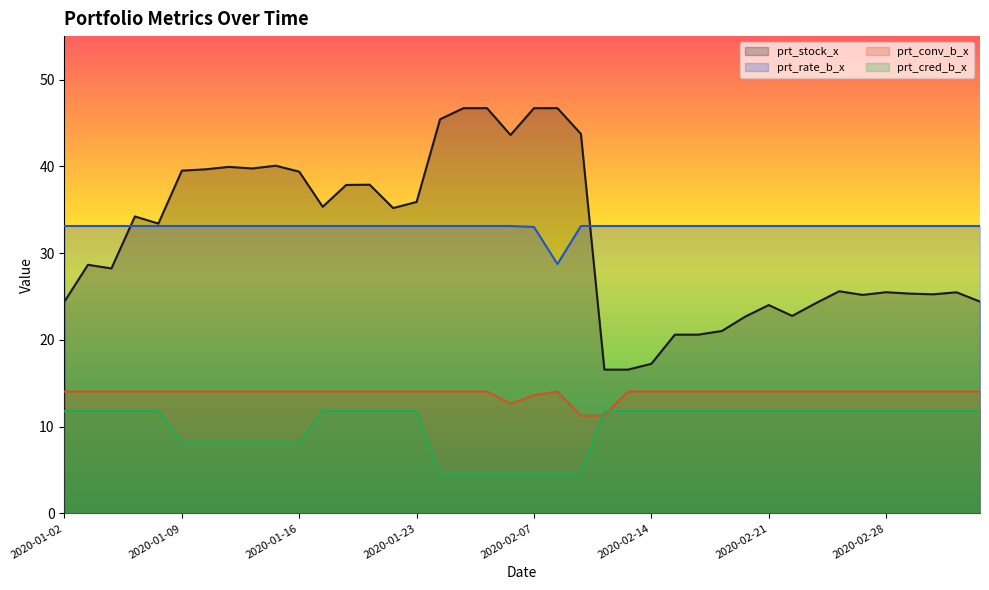

True or false: prt_stock_x and prt_conv_b_x cross at least once.

False